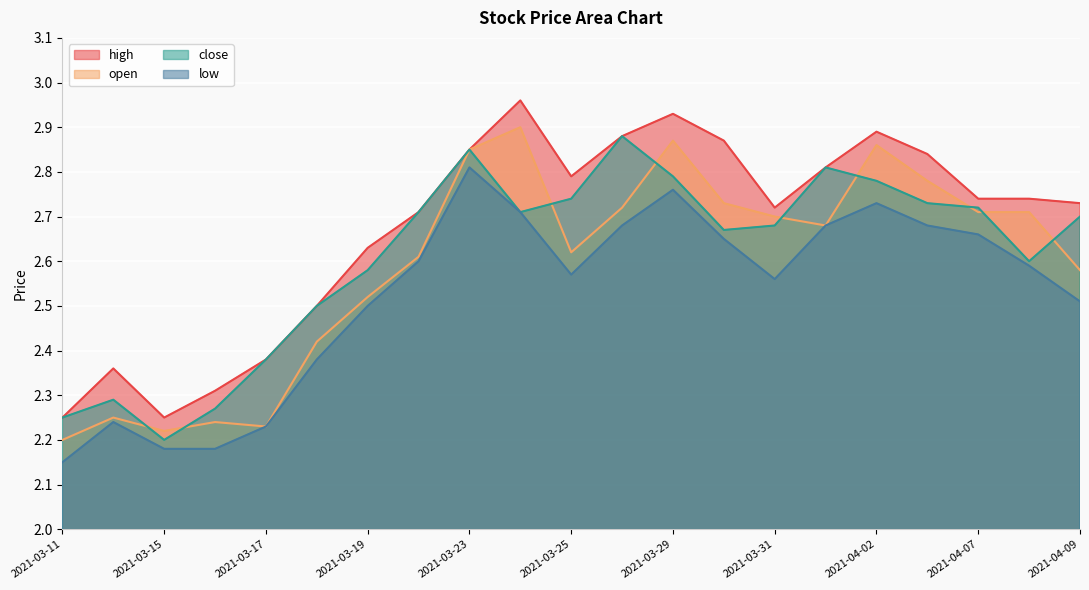

What is the highest value of the low series?

2.8